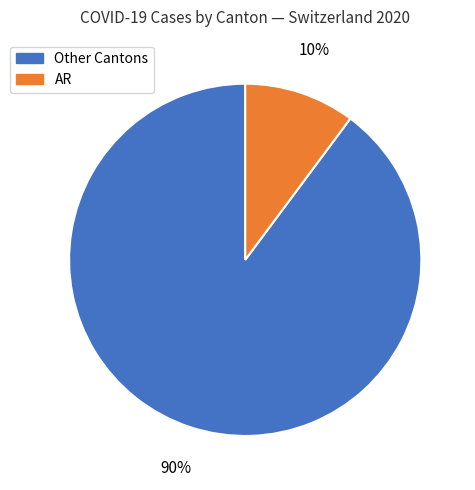

Does any single category account for the majority?

Yes